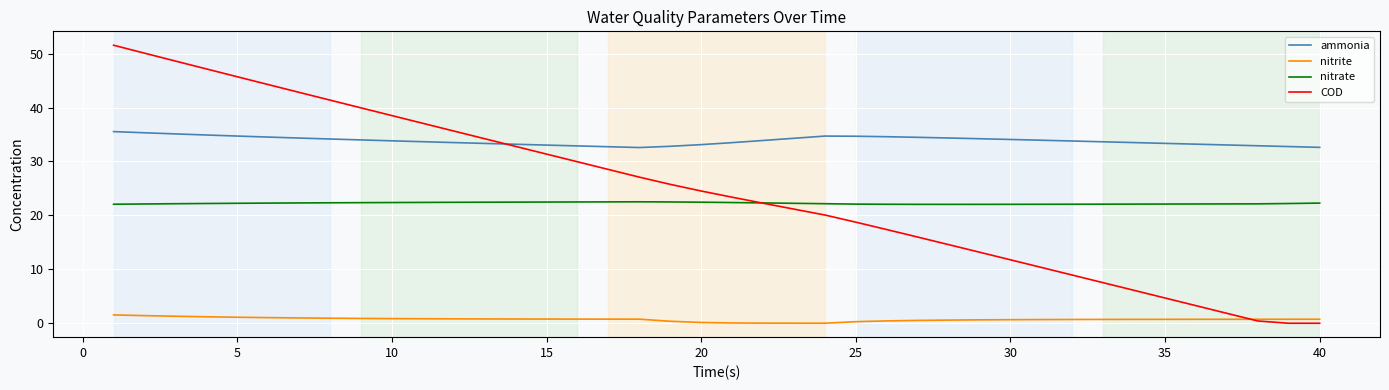

True or false: nitrite and nitrate cross at least once.

False